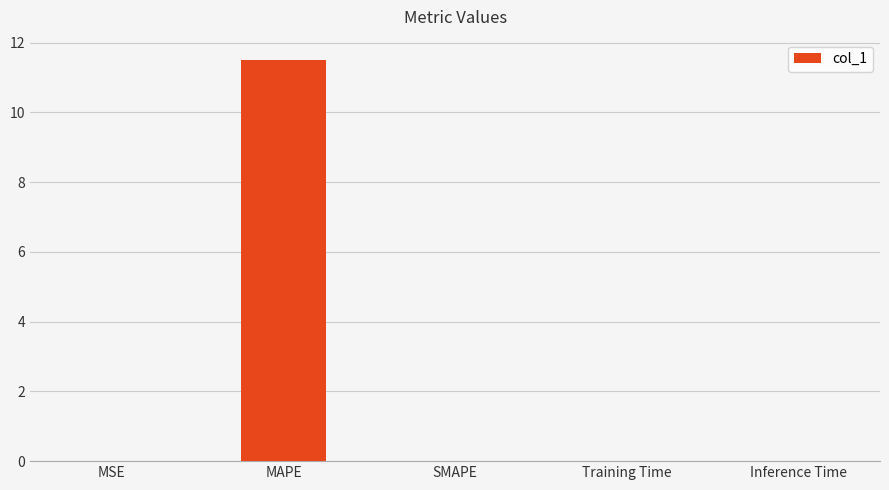

The chart shows a value of 20.4 at MAPE. True or false?

False